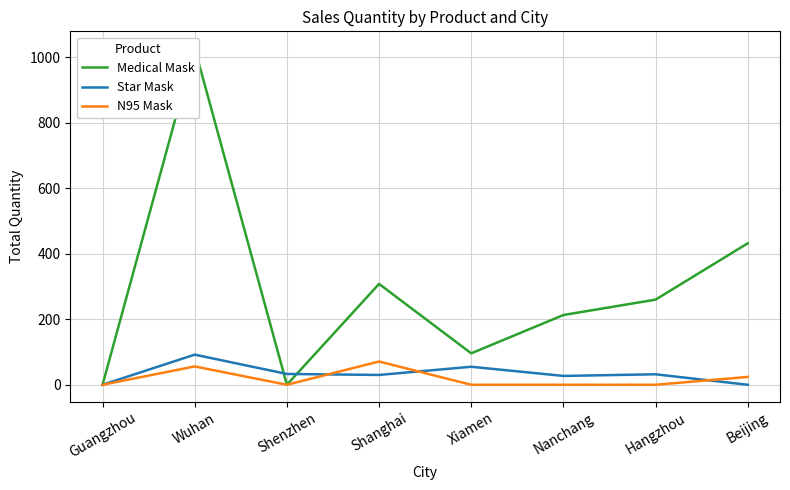

How many interior local valleys does the N95 Mask series have?

1